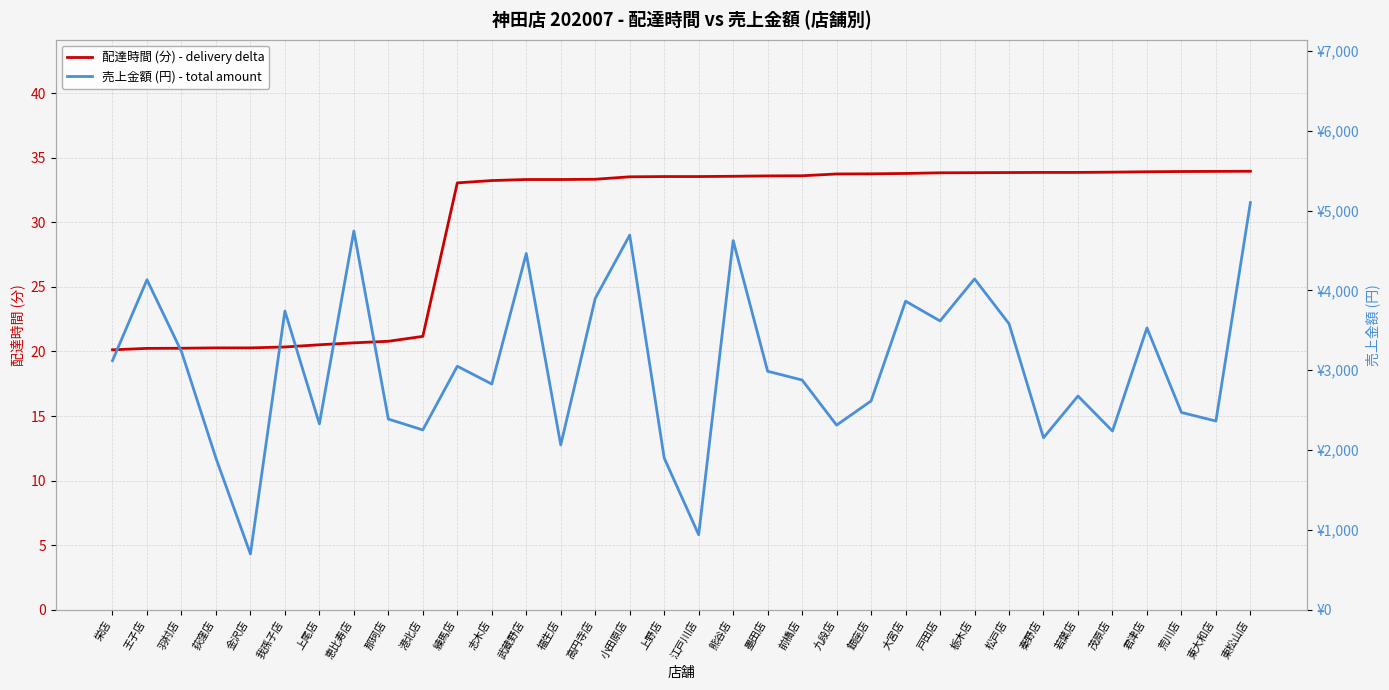

List the series in order of their peak value, lowest first.

配達時間 (分) - delivery delta, 売上金額 (円) - total amount